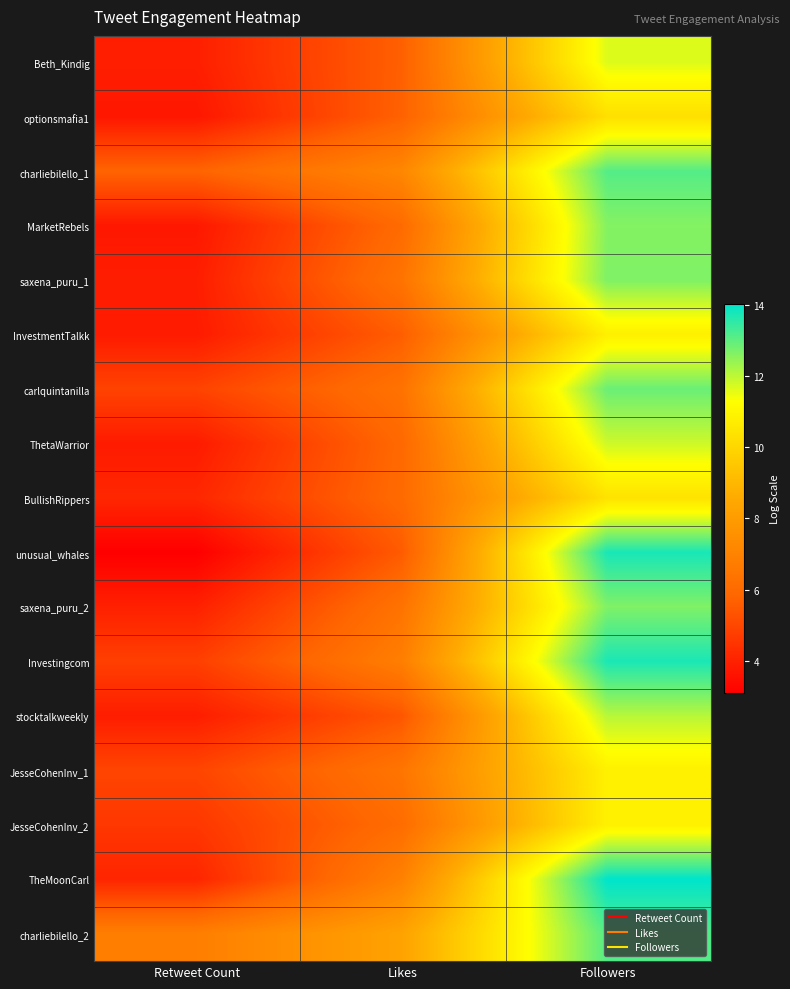

At which category is the sum across all series the highest?

Followers